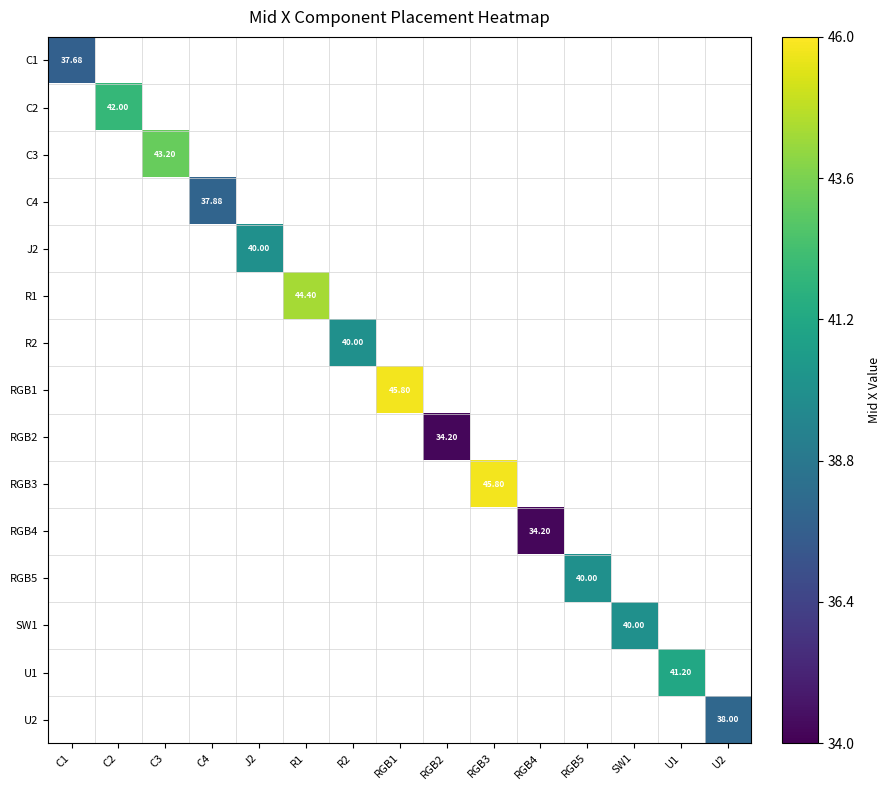

At which label does SW1 reach its peak?

SW1